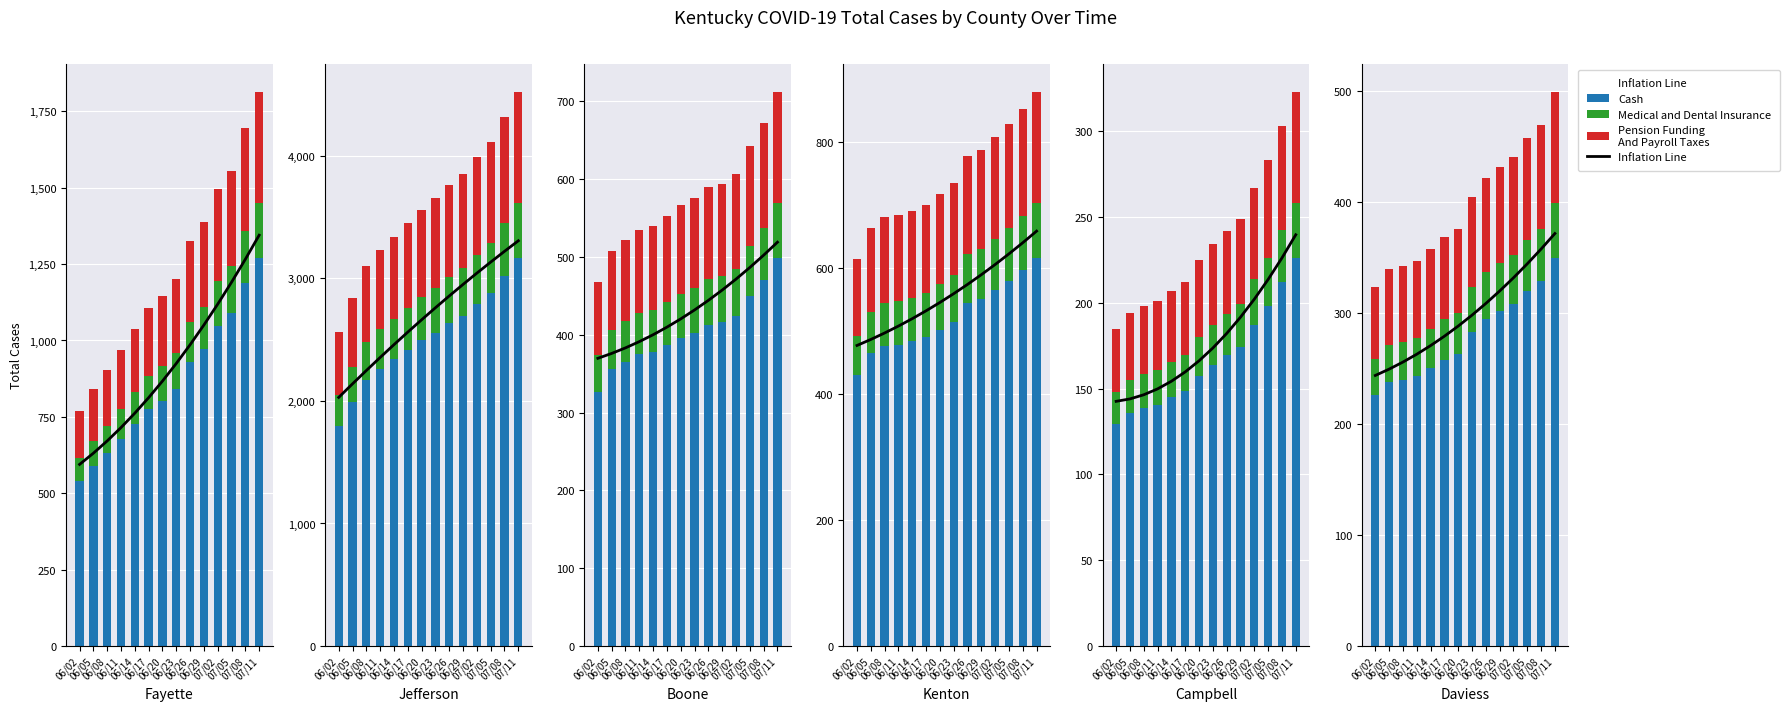

Which series changed the most between 06/26 and 07/02?

Inflation Line